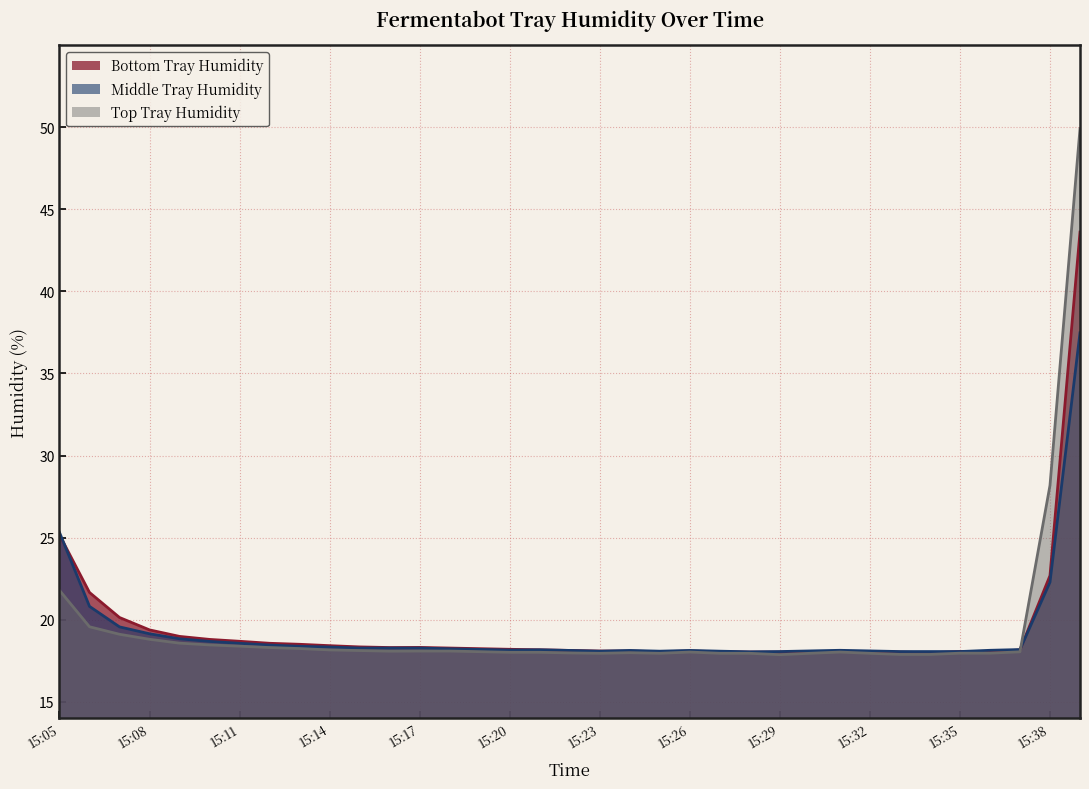

Does the chart display data point markers on the line(s)?

No